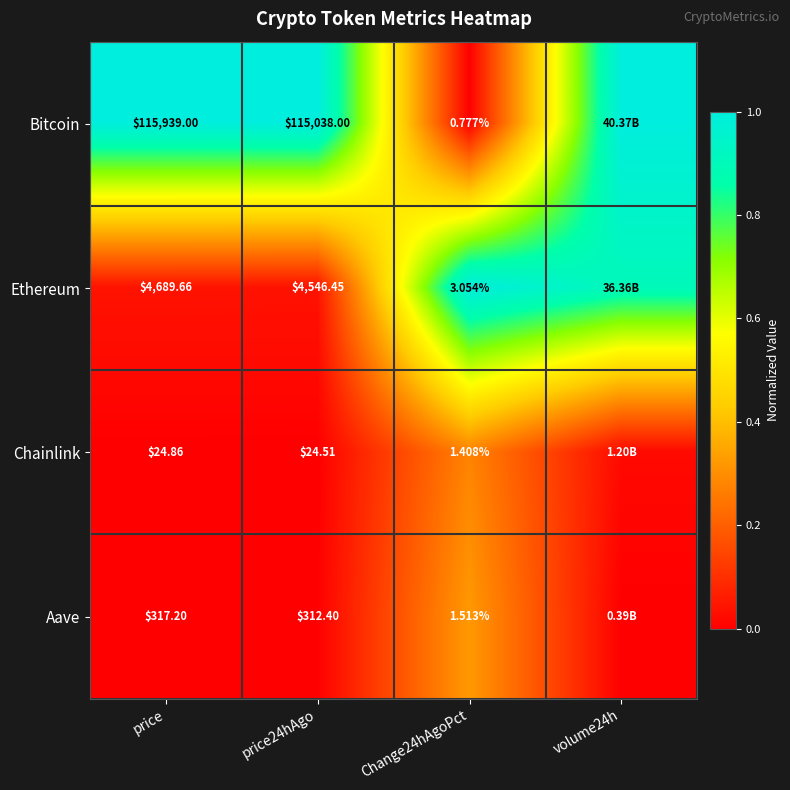

At how many categories does at least one series exceed 0?

4